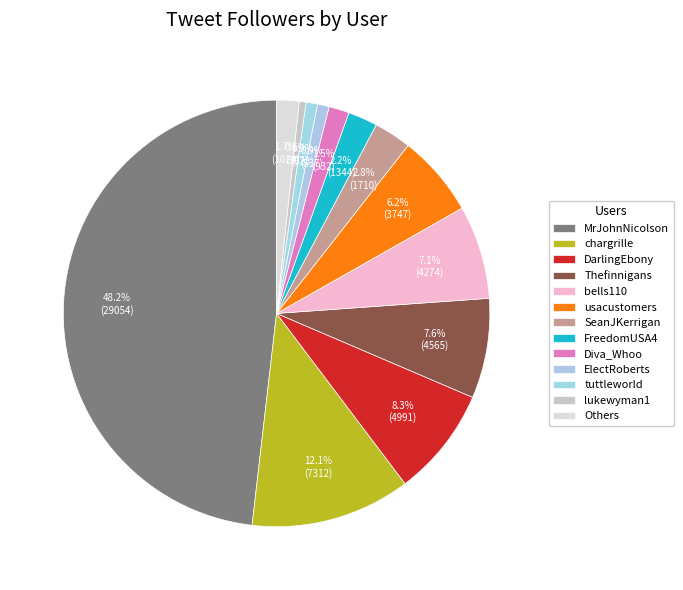

How many slices are in this pie chart?

13